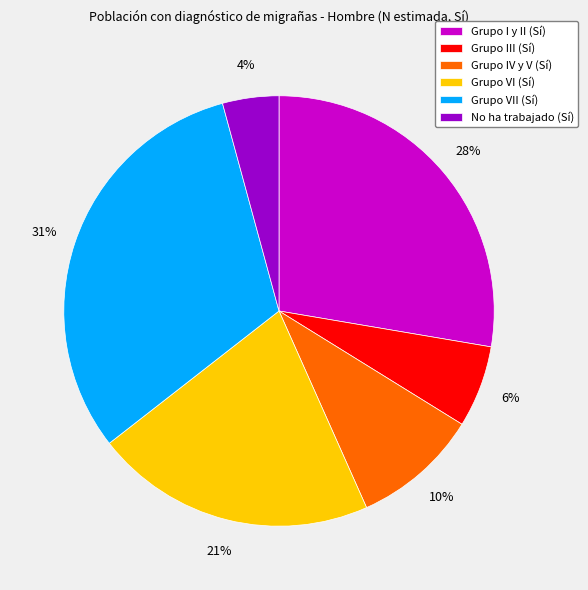

To the nearest percent, what is the difference between the largest and smallest slice percentages?

27%